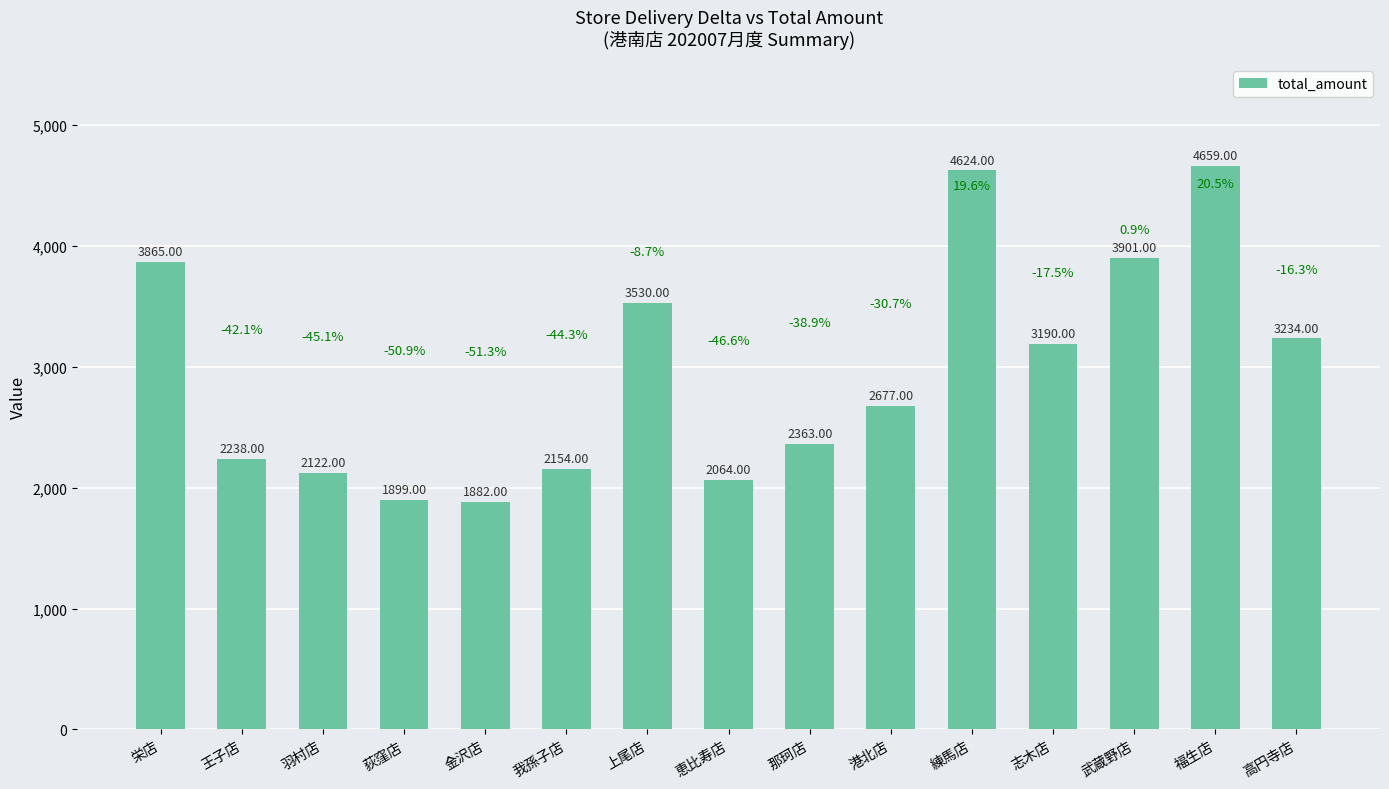

What is the change in value from 我孫子店 to 志木店?

+1036